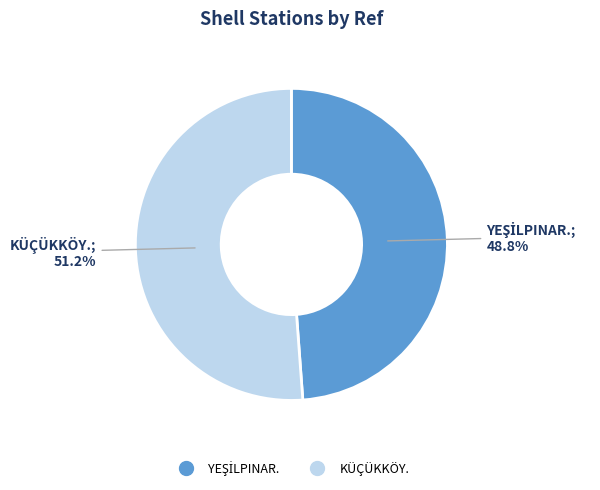

Which slice represents more than half of the pie?

KÜÇÜKKÖY.